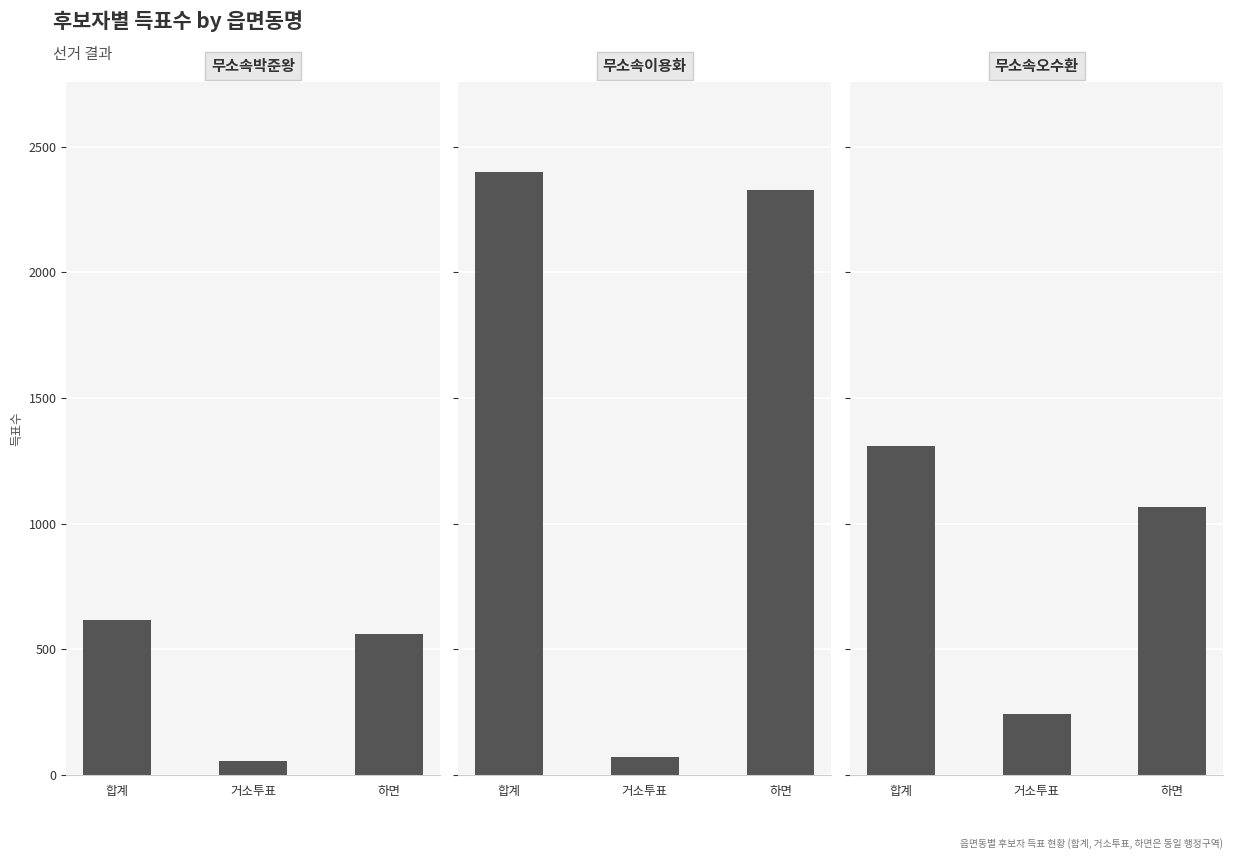

Are the bars grouped side by side (vs. stacked)?

Yes